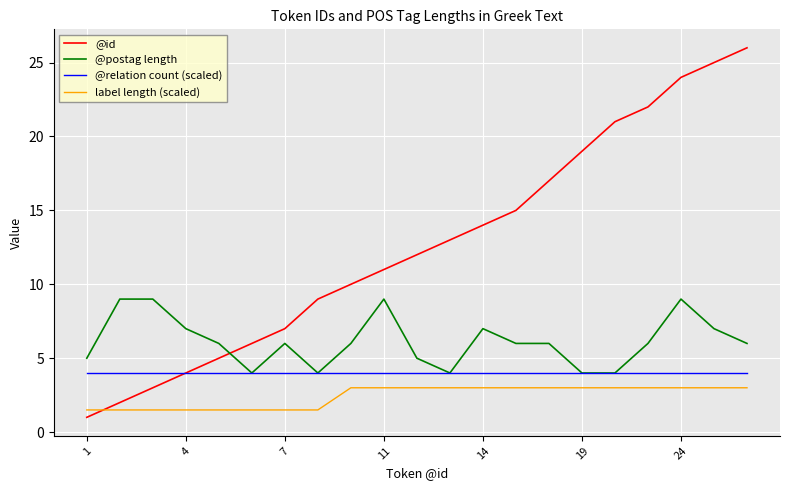

Which series has the largest total across all categories?

@id